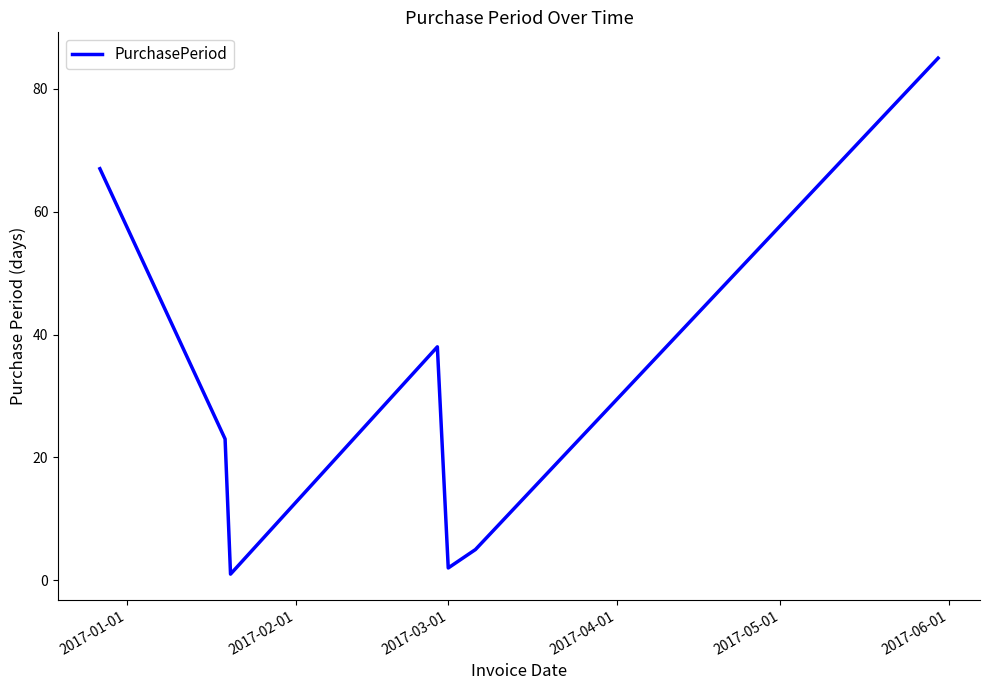

What is the difference between the maximum and minimum values?

84